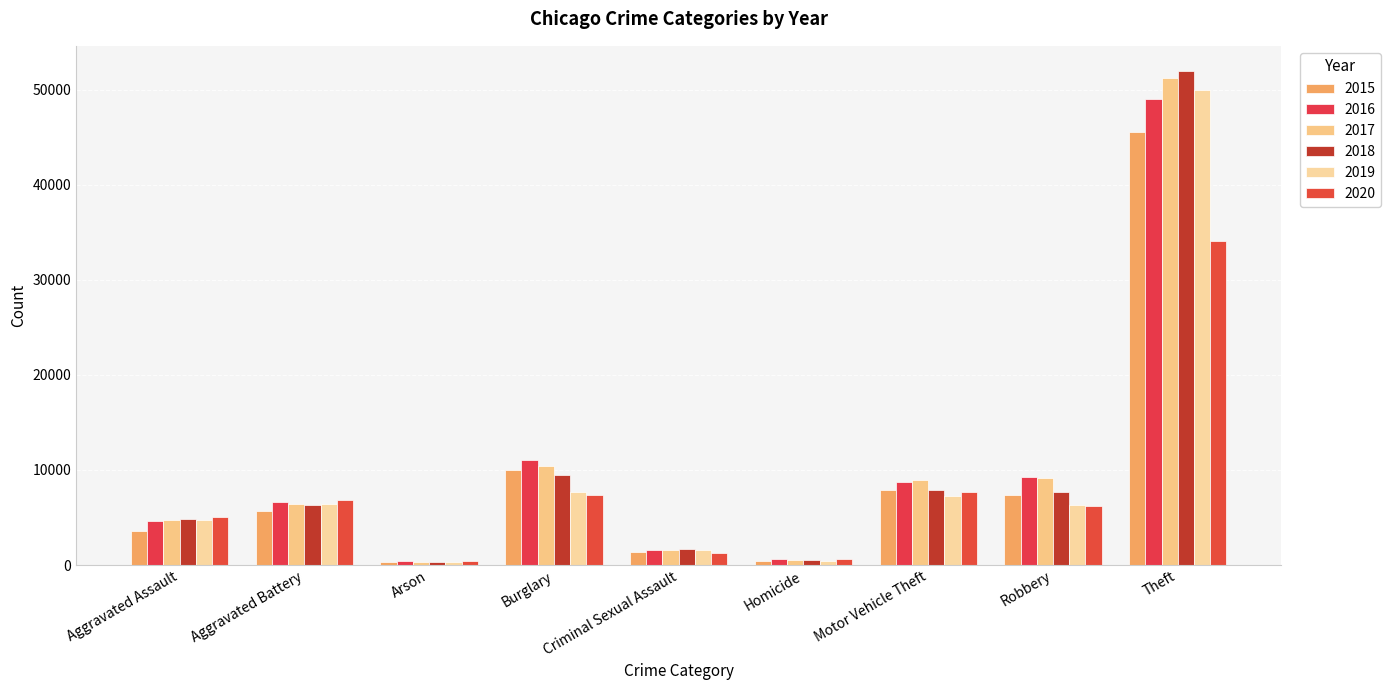

What is the difference between the maximum and minimum values in the 2019 series?

49680